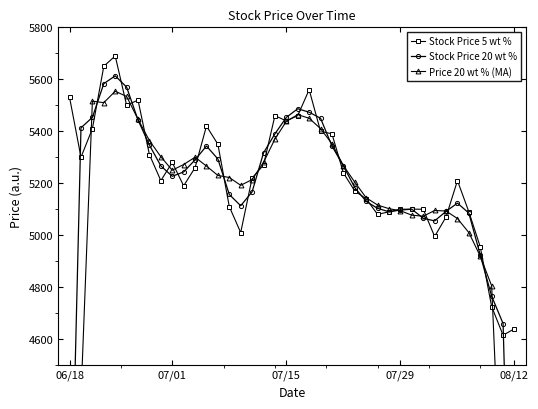

The value of Price 20 wt % (MA) at 6 is 5446.0. True or false?

True